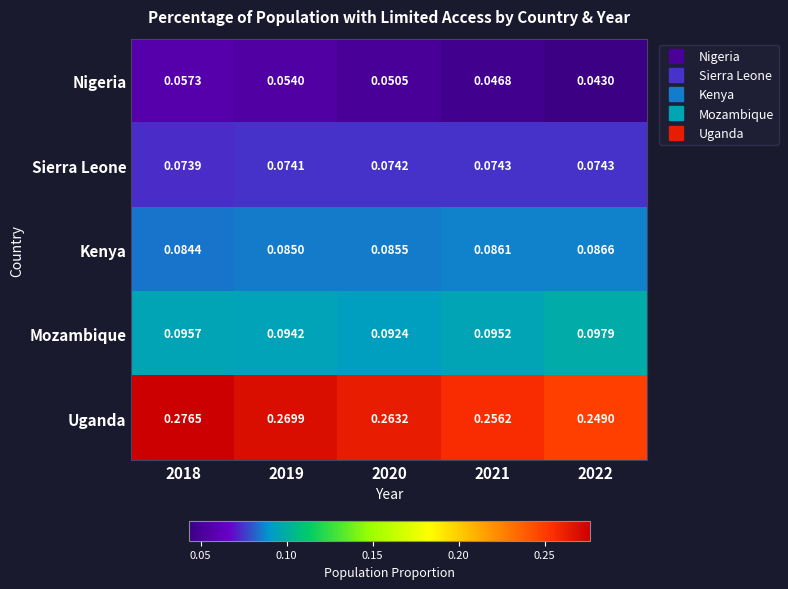

Between 2019 and 2021, which series saw the biggest shift?

Uganda